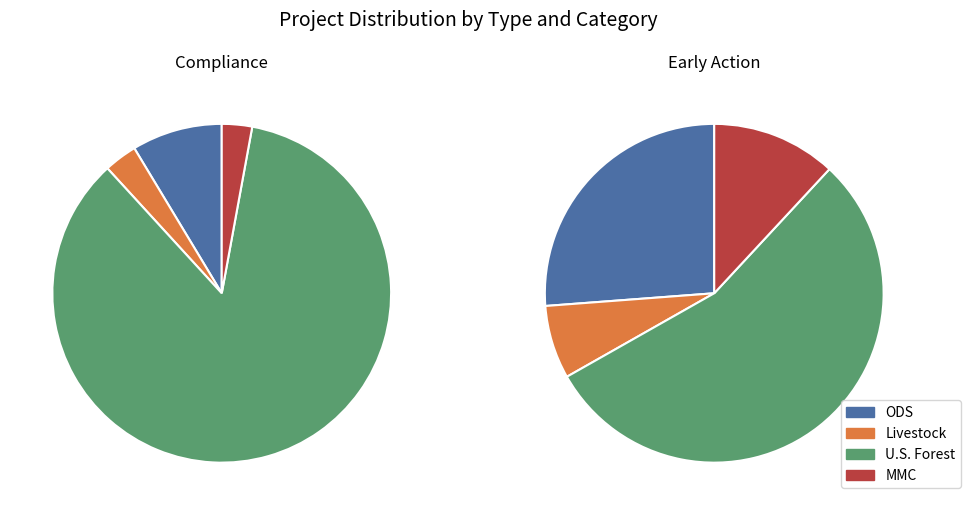

At Early Action, list the series in order from largest to smallest.

U.S. Forest, ODS, MMC, Livestock